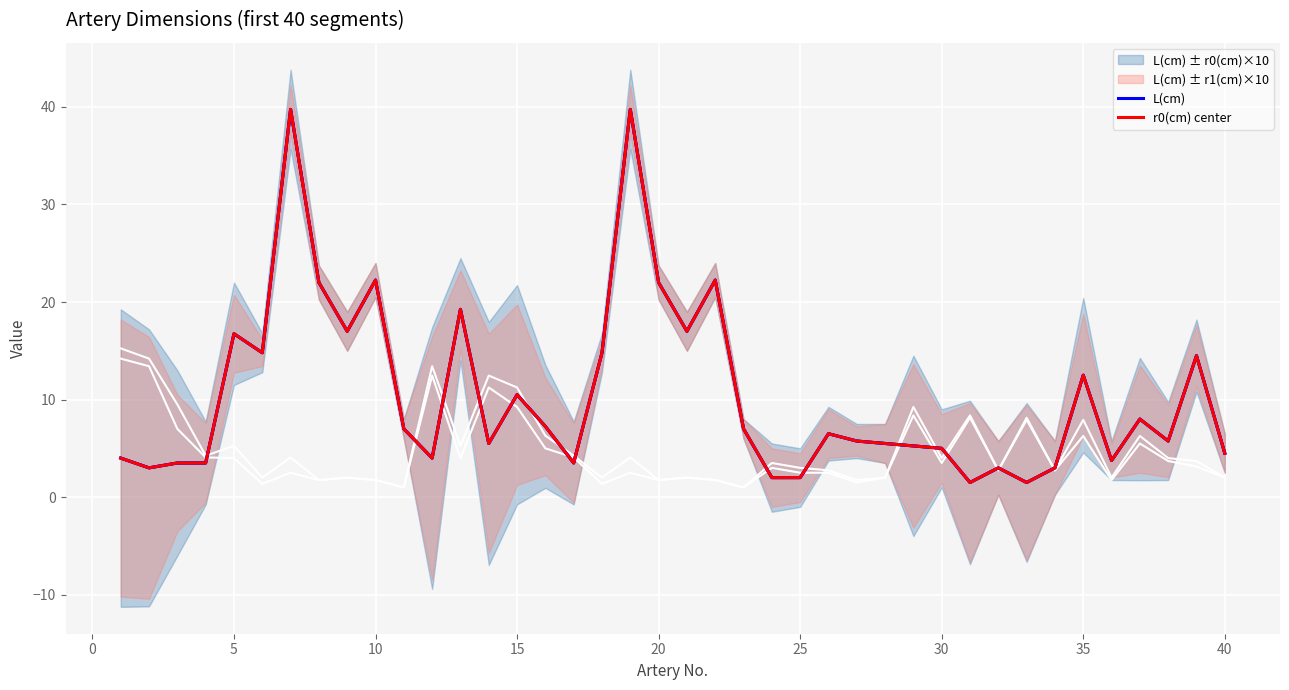

True or false: L(cm) has more than 2 points higher than both neighbors.

True